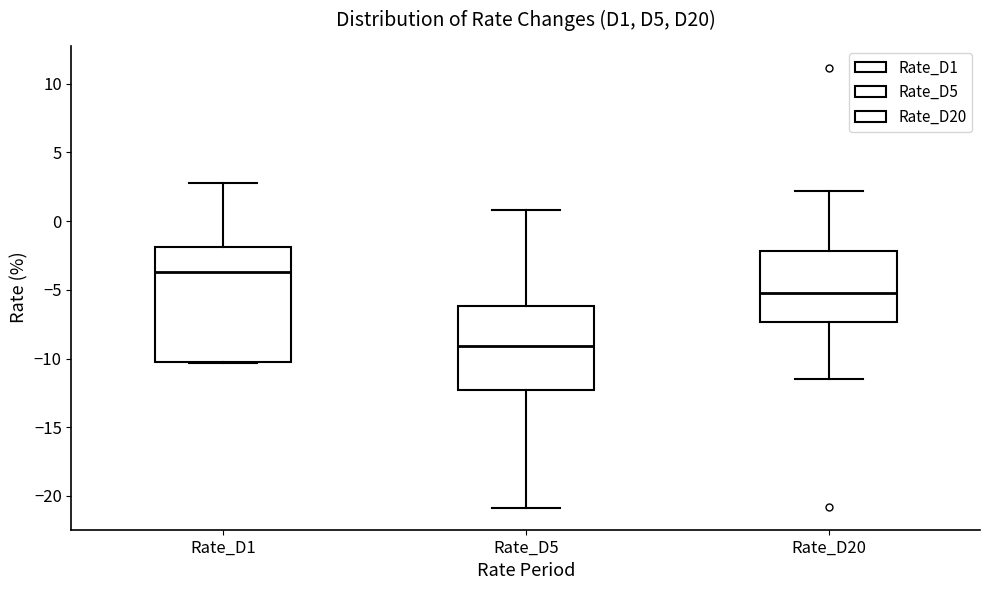

Reading left to right, read every box against the y-axis: the position of its median line, the range the box covers, and the ends of its whiskers. The values are not printed on the chart, so give them approximately, as read against the axis.

Rate_D1: median -3.5, box -10.5 to -2.0, whiskers -10.5 to 3.0
Rate_D5: median -9.0, box -12.5 to -6.0, whiskers -21.0 to 1.0
Rate_D20: median -5.0, box -7.5 to -2.0, whiskers -11.5 to 2.0